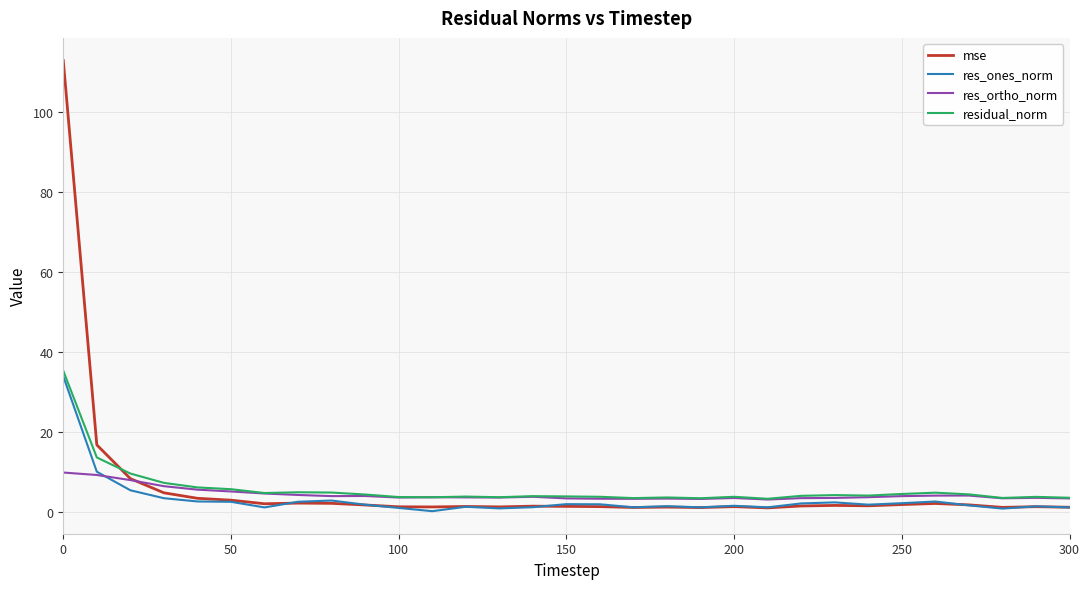

Which series has the widest spread of values?

mse